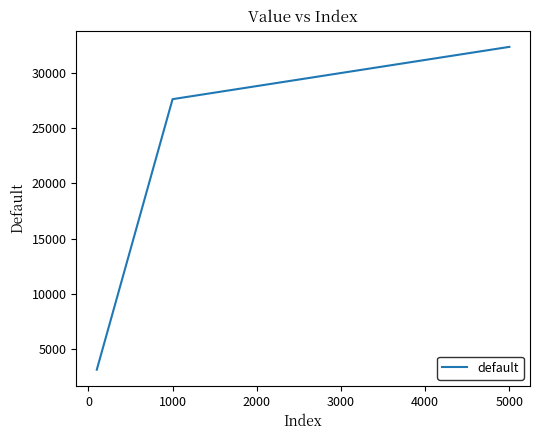

How many series are shown in this chart?

1